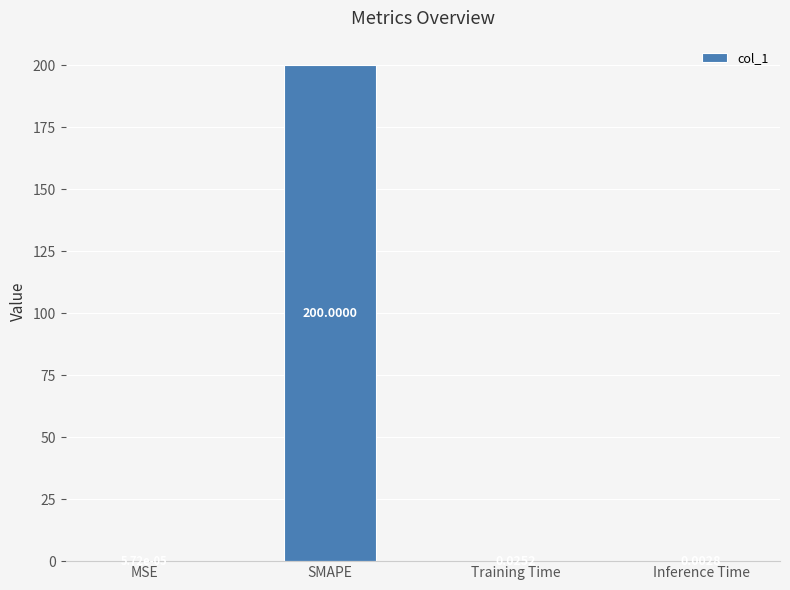

At which label is the value closest to 100?

Training Time